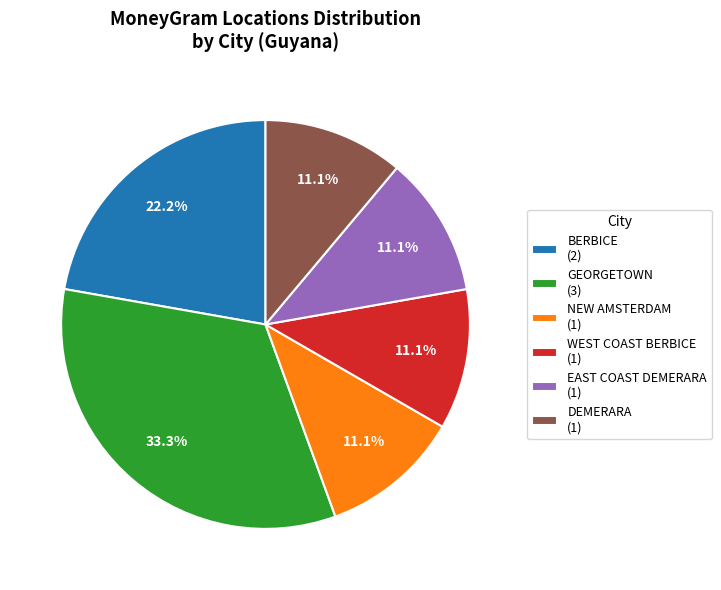

Which has a higher value, NEW AMSTERDAM (1) or BERBICE (2)?

BERBICE (2)